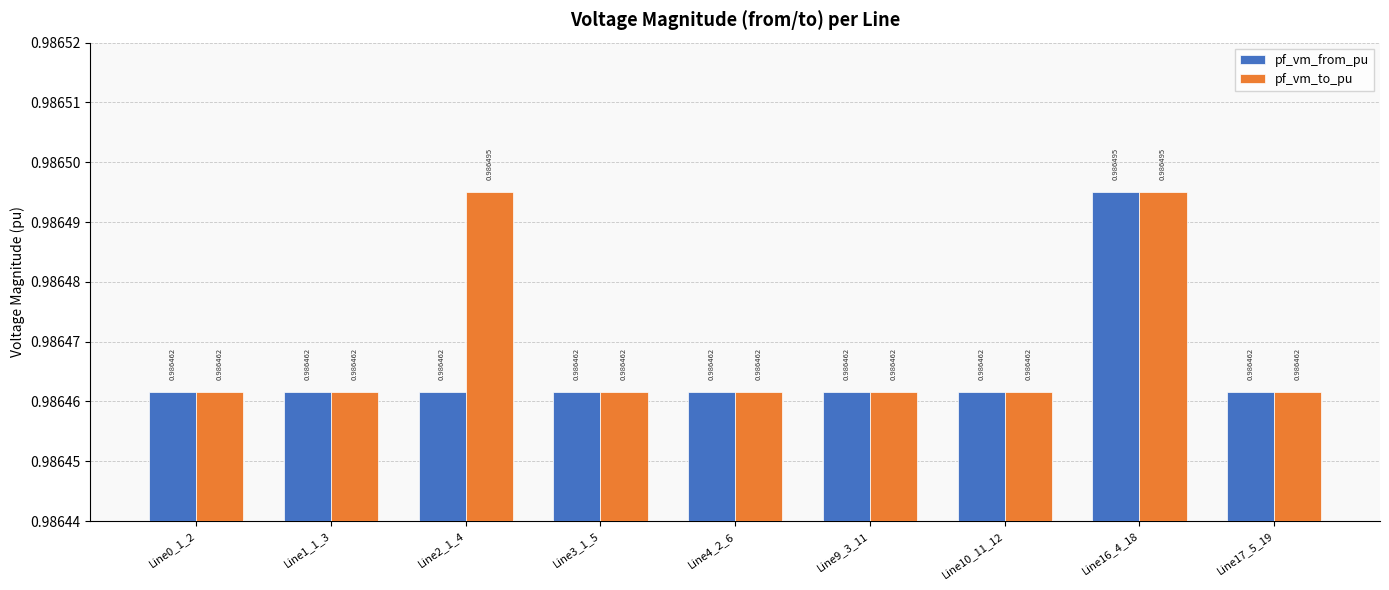

Which series has the largest total across all categories?

pf_vm_to_pu